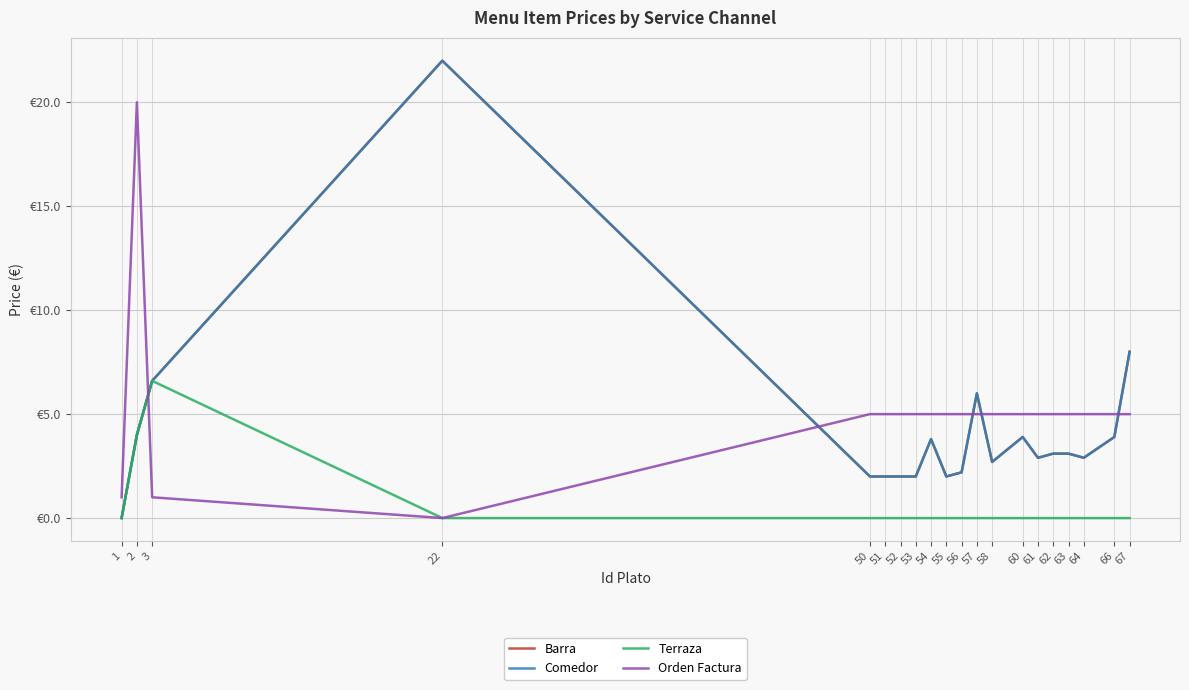

At which category does Orden Factura reach its first local peak?

2